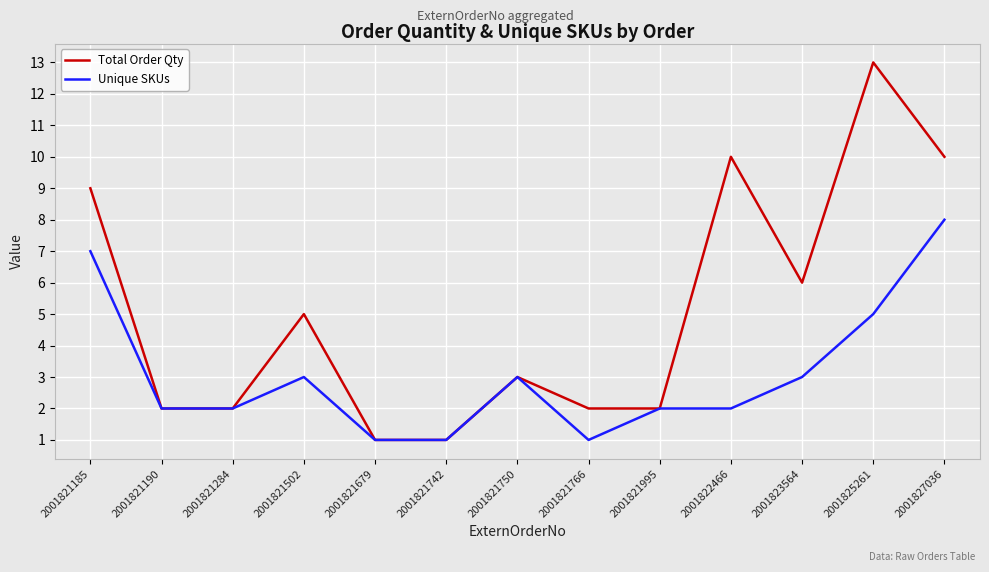

What value does the Unique SKUs series have at 2001825261?

5